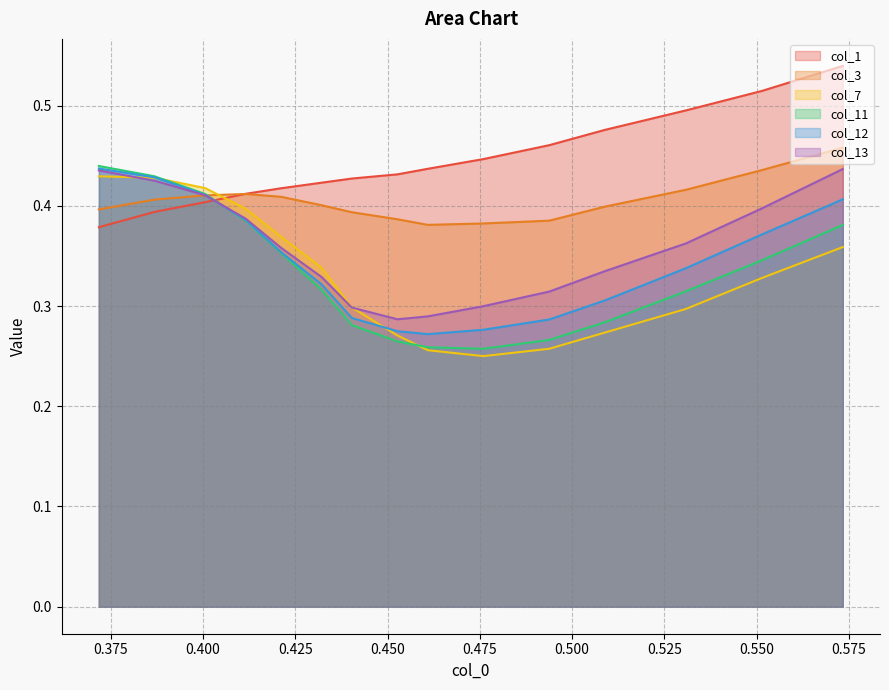

Which series has the largest total across all categories?

col_1